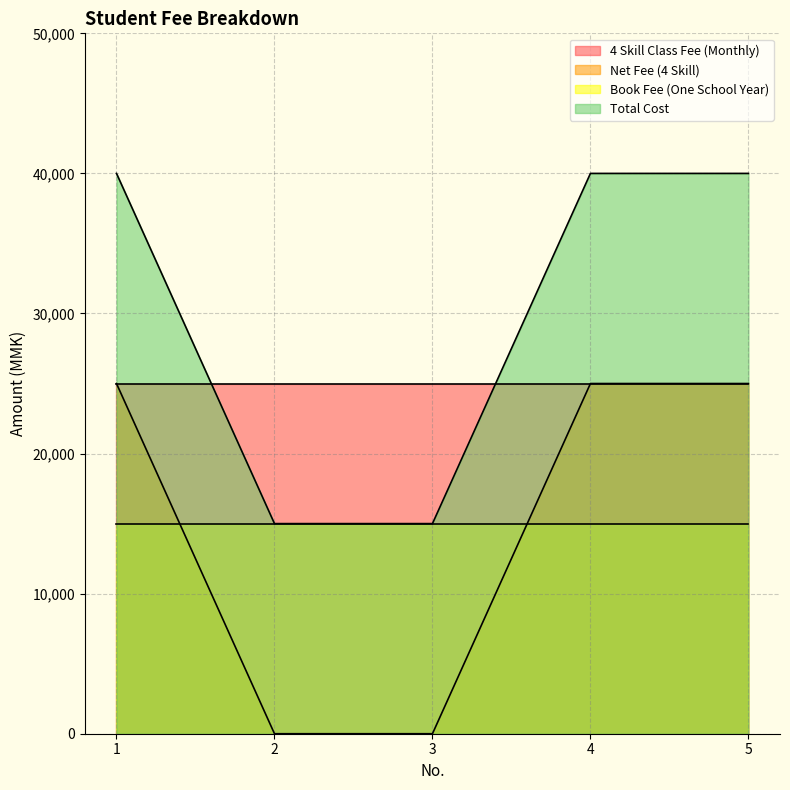

Does the chart display data point markers on the line(s)?

No